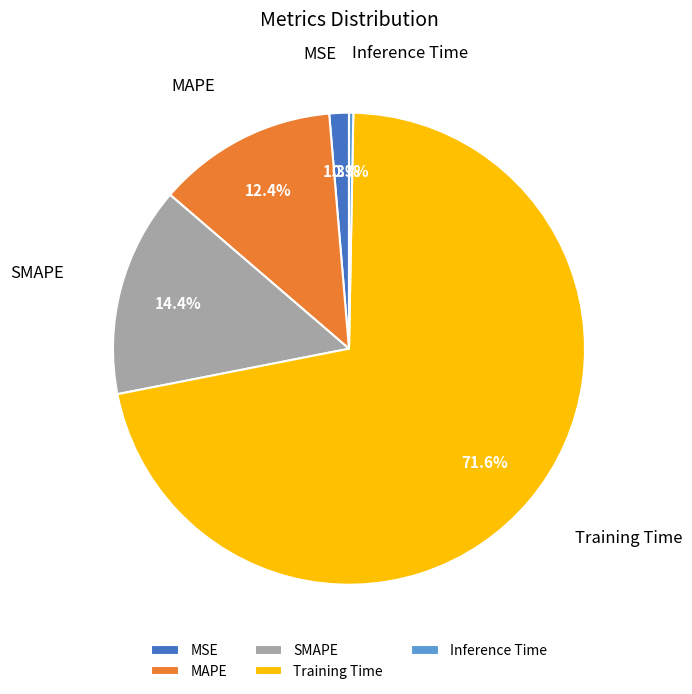

How much of the chart is everything except SMAPE?

85.6%